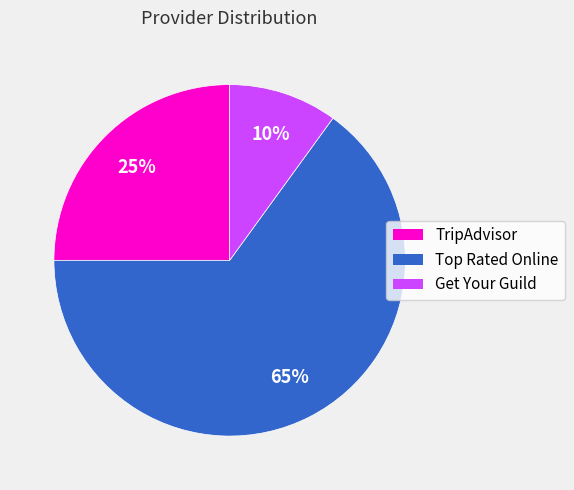

Is there a majority slice in this chart?

Yes